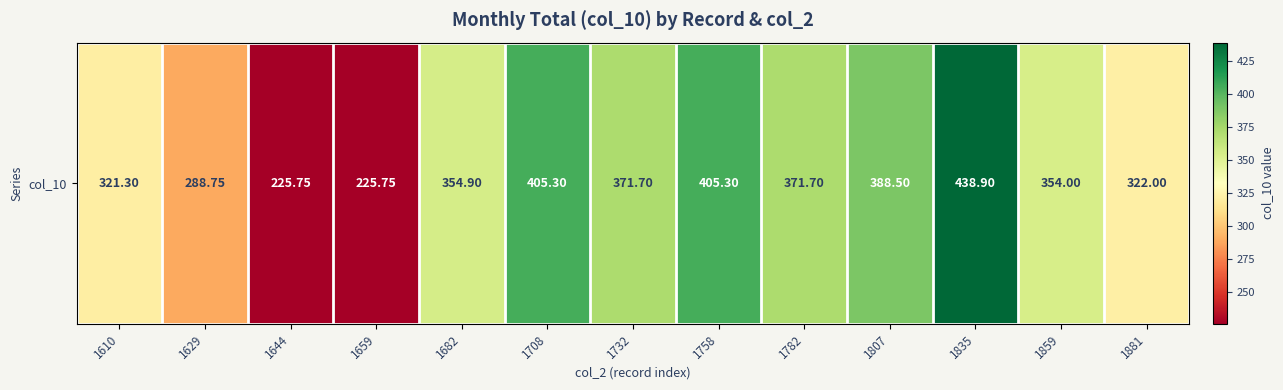

What is the sum of the values at 1610 and 1732?

693.0